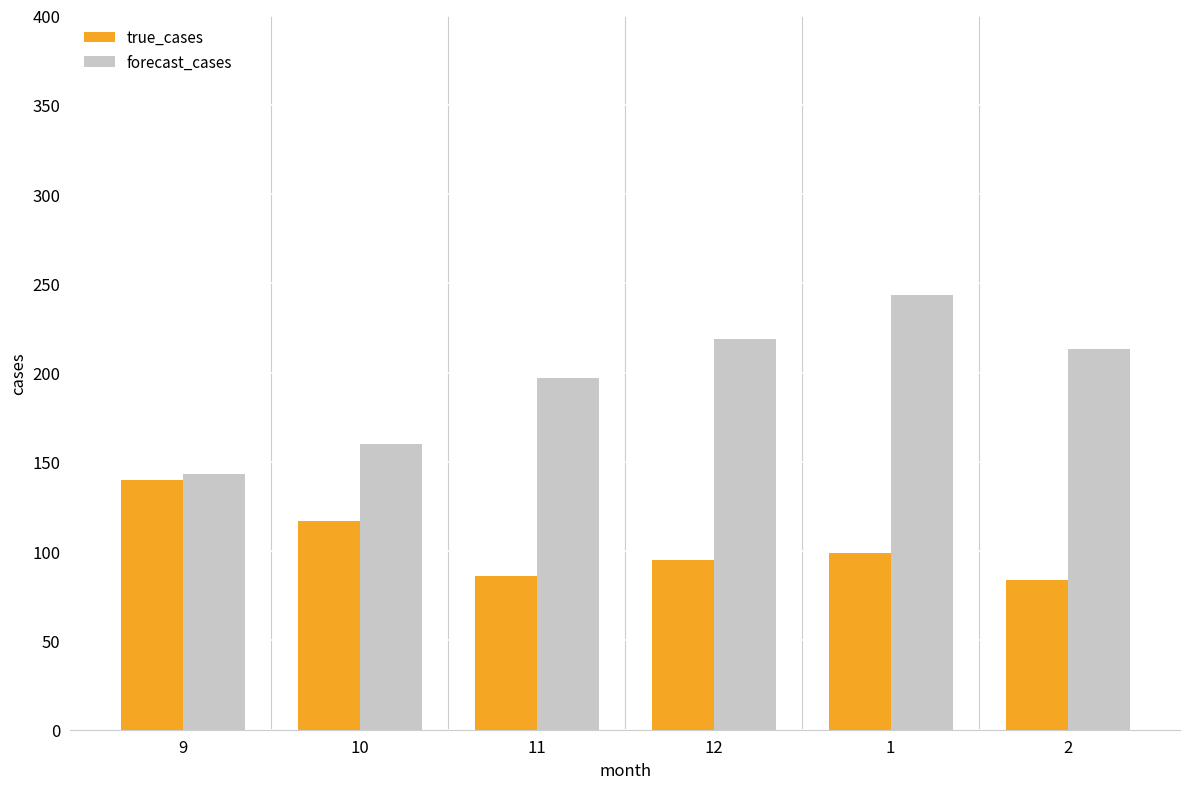

What are all the series names shown in the legend?

true_cases, forecast_cases